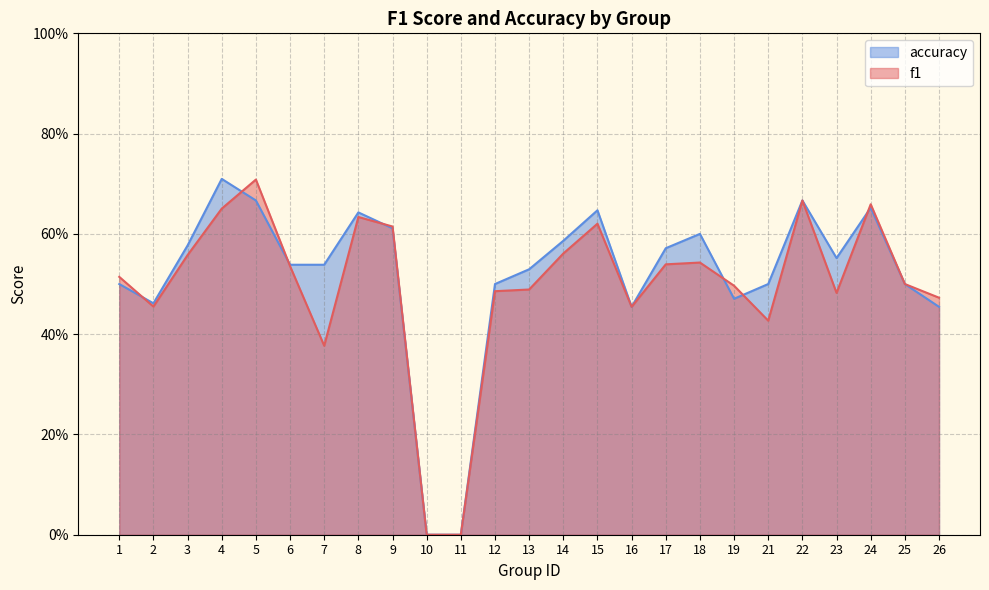

The accuracy series shows 0.7 at 22. True or false?

True